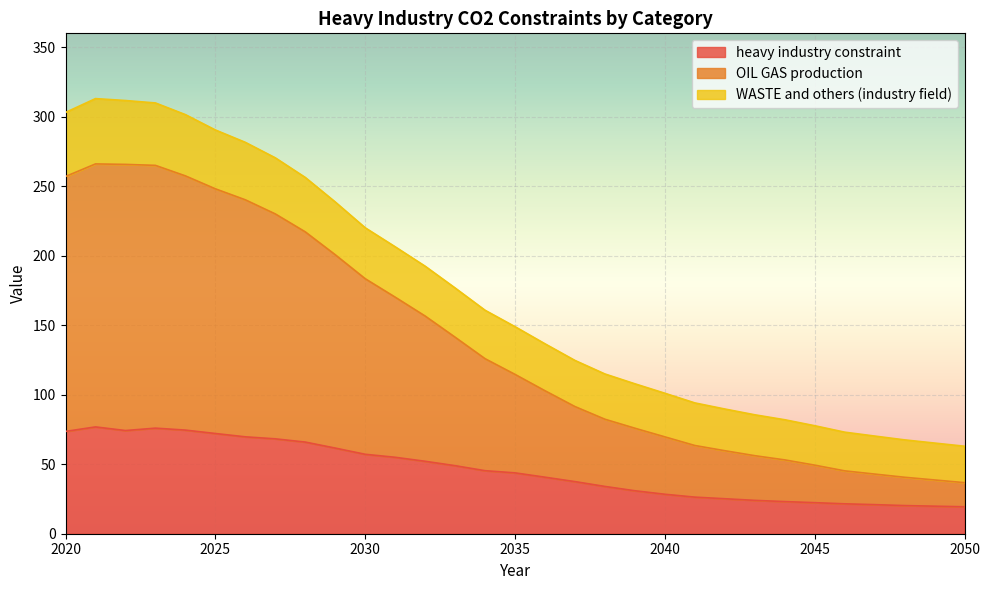

True or false: heavy industry constraint has a value of 73.6 at 2020.

True